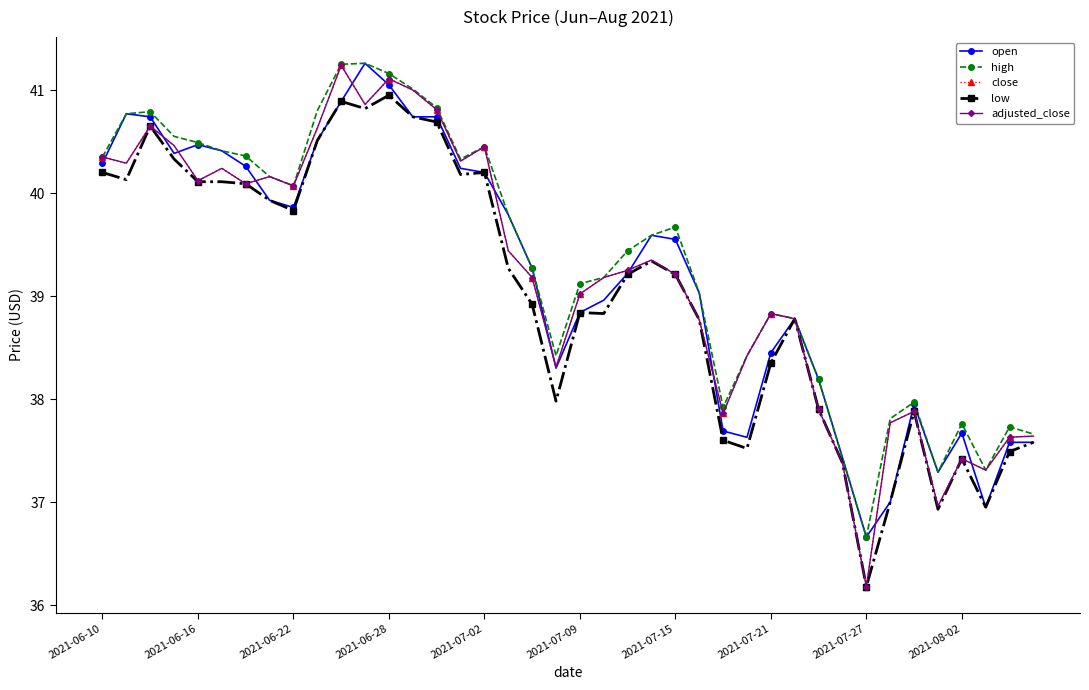

Does the chart have visible grid lines?

No